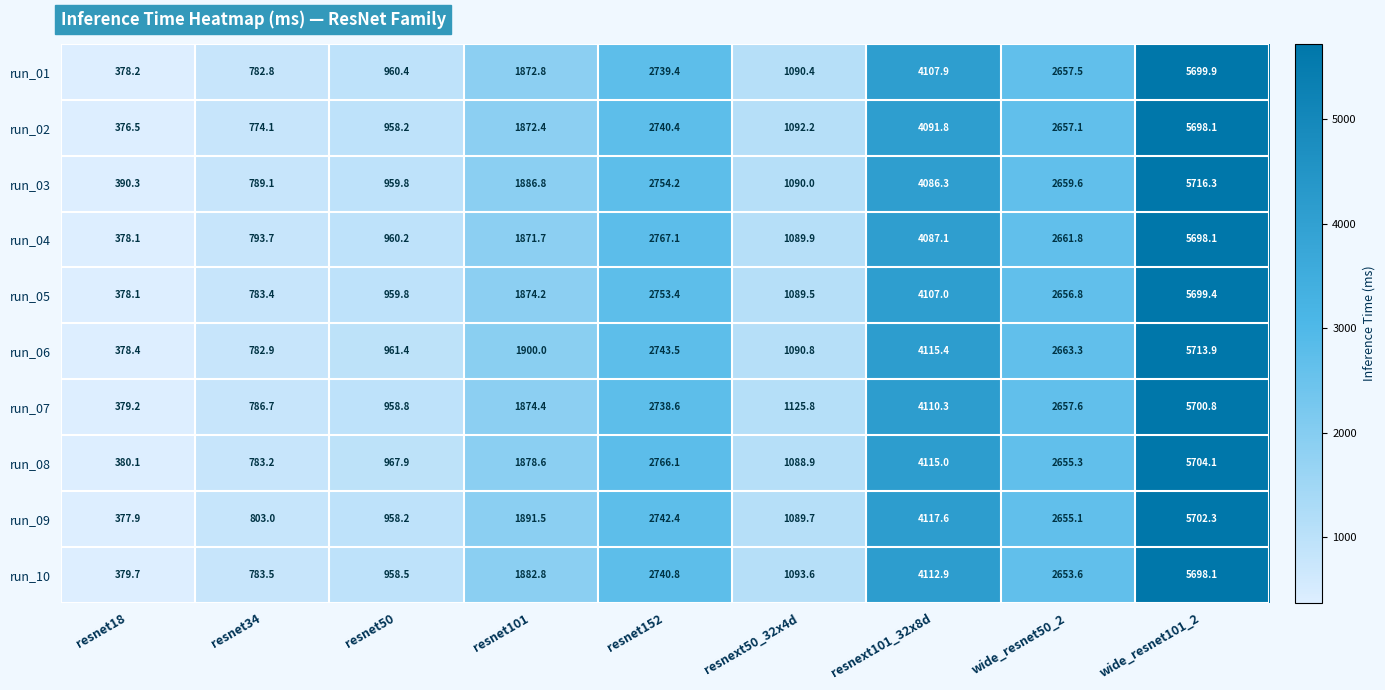

At how many categories does at least one series exceed 1727?

5